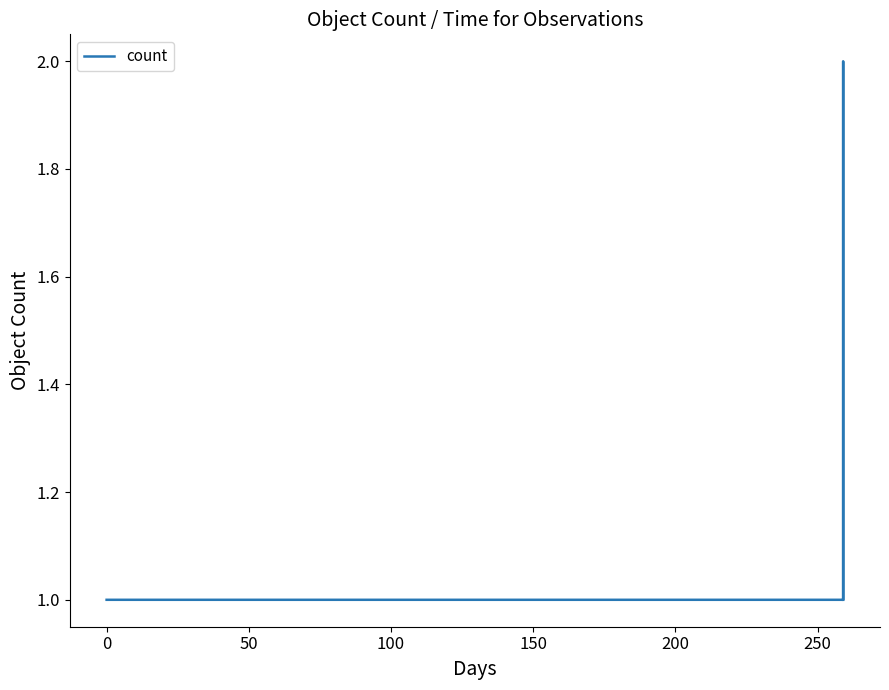

True or false: there are more than 0 points higher than both neighbors.

True